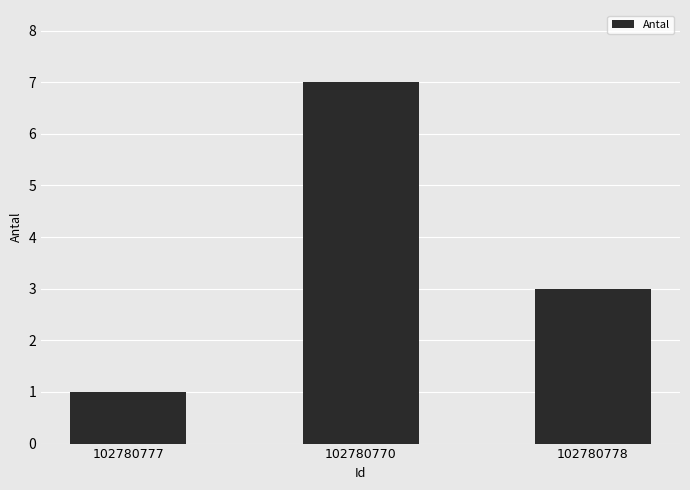

Rank the categories by value from lowest to highest.

102780777, 102780778, 102780770